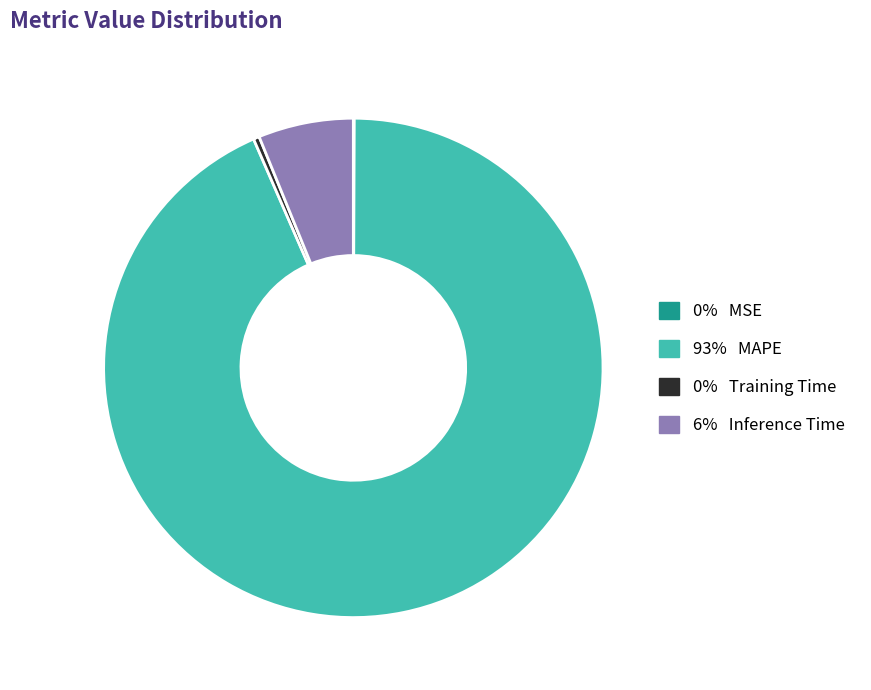

Is there a majority slice in this chart?

Yes